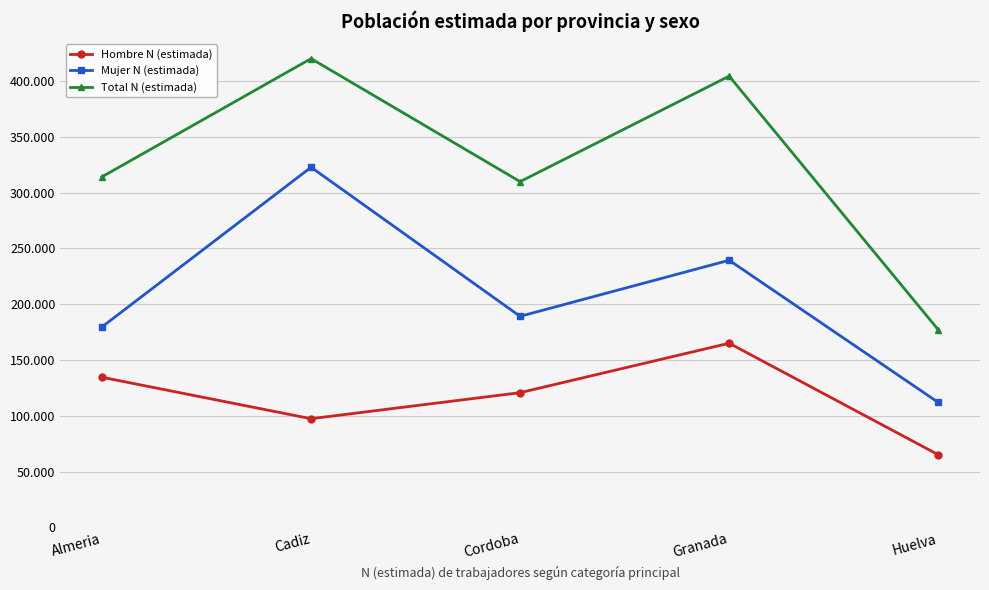

What is the sum of all Mujer N (estimada) values?

1043235